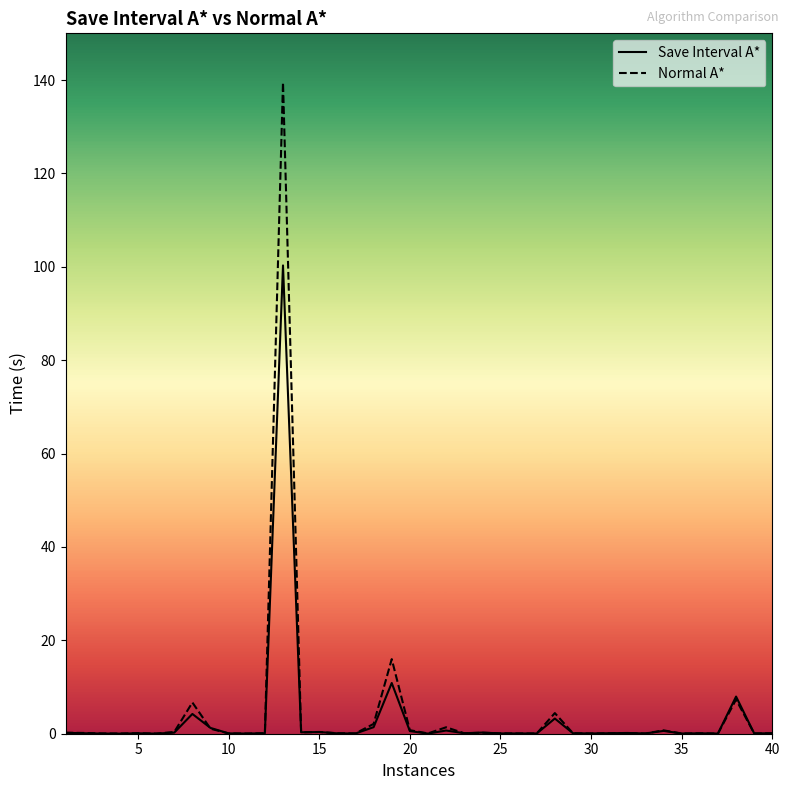

Which series has the largest range (max minus min)?

Normal A*